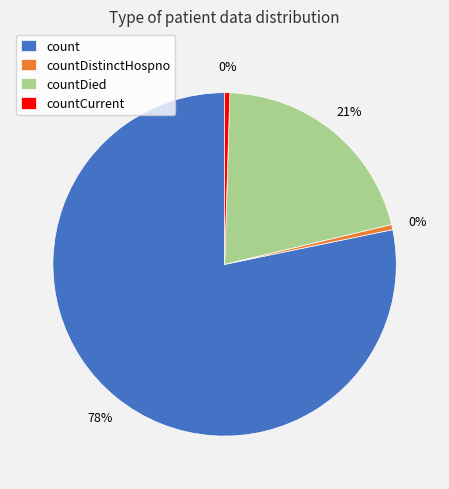

Count the number of slices in the pie.

4